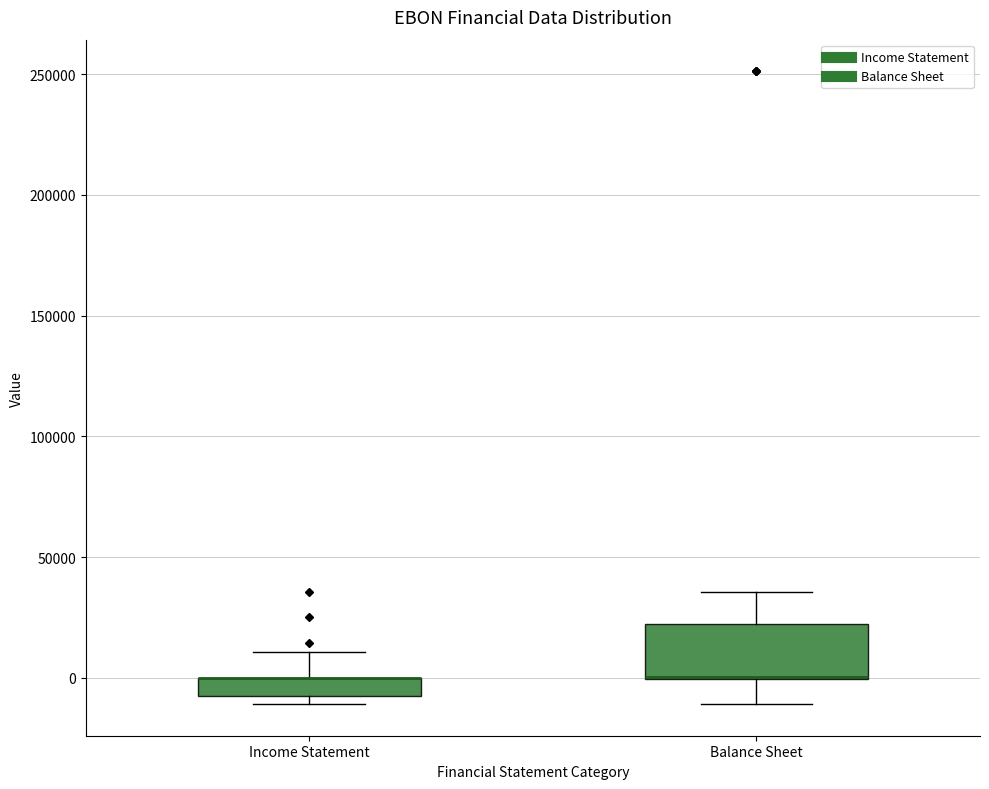

Which box is the tallest, from its lower edge to its upper edge?

Balance Sheet